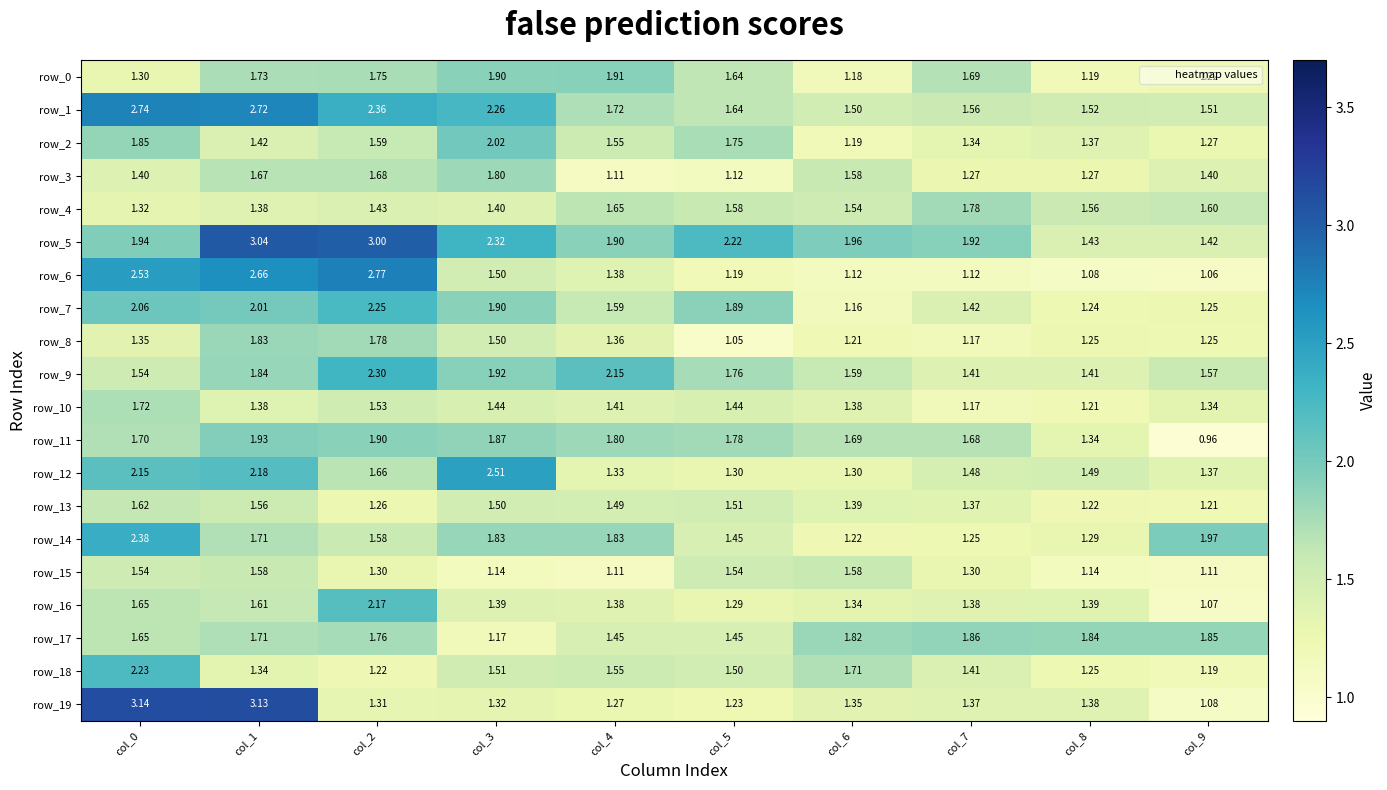

What is the average value of the row_10 series?

1.4